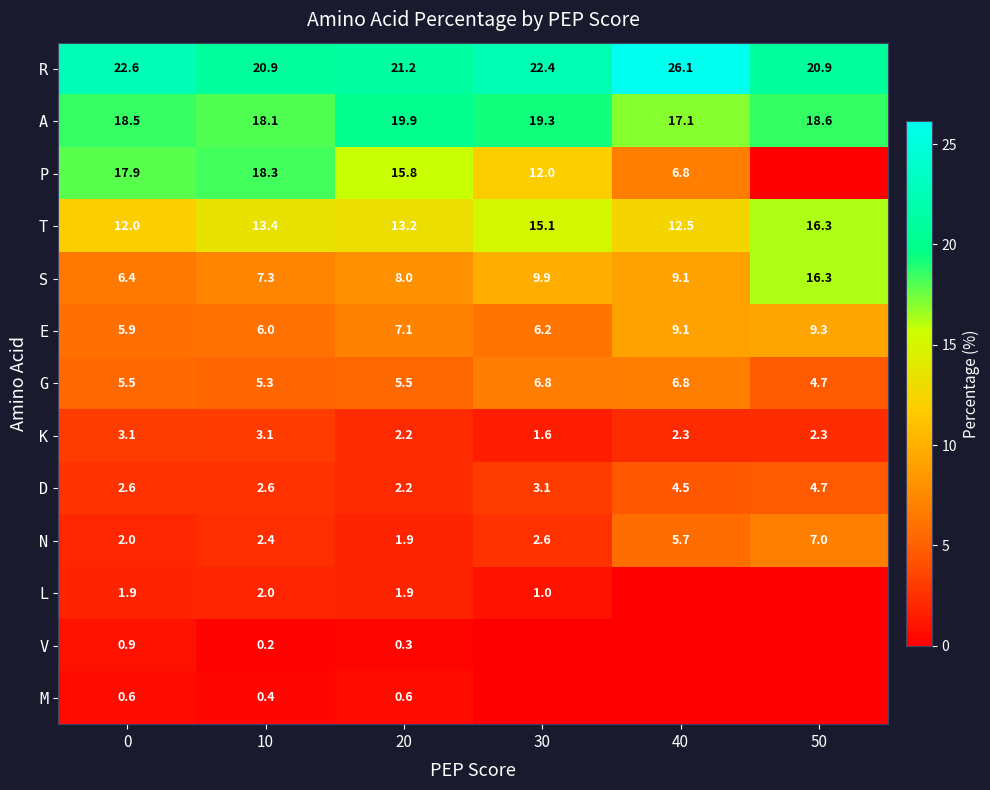

How many data points does each series have?

6